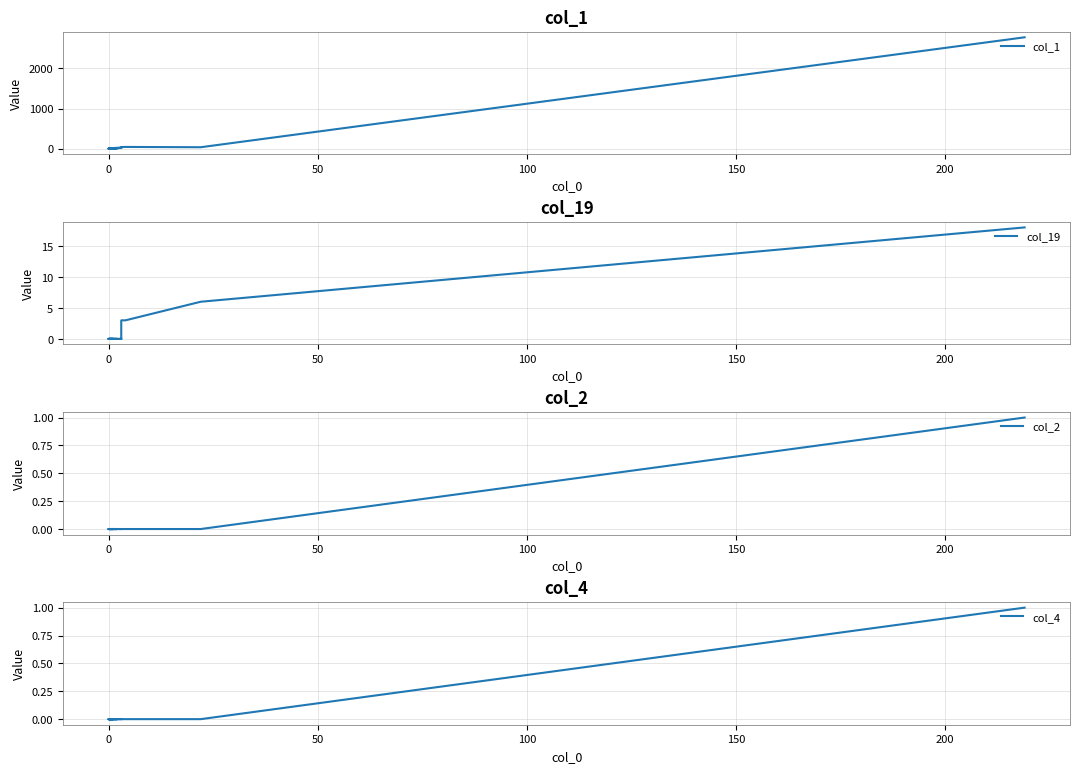

List the series in order of their peak value, lowest first.

col_2, col_4, col_19, col_1